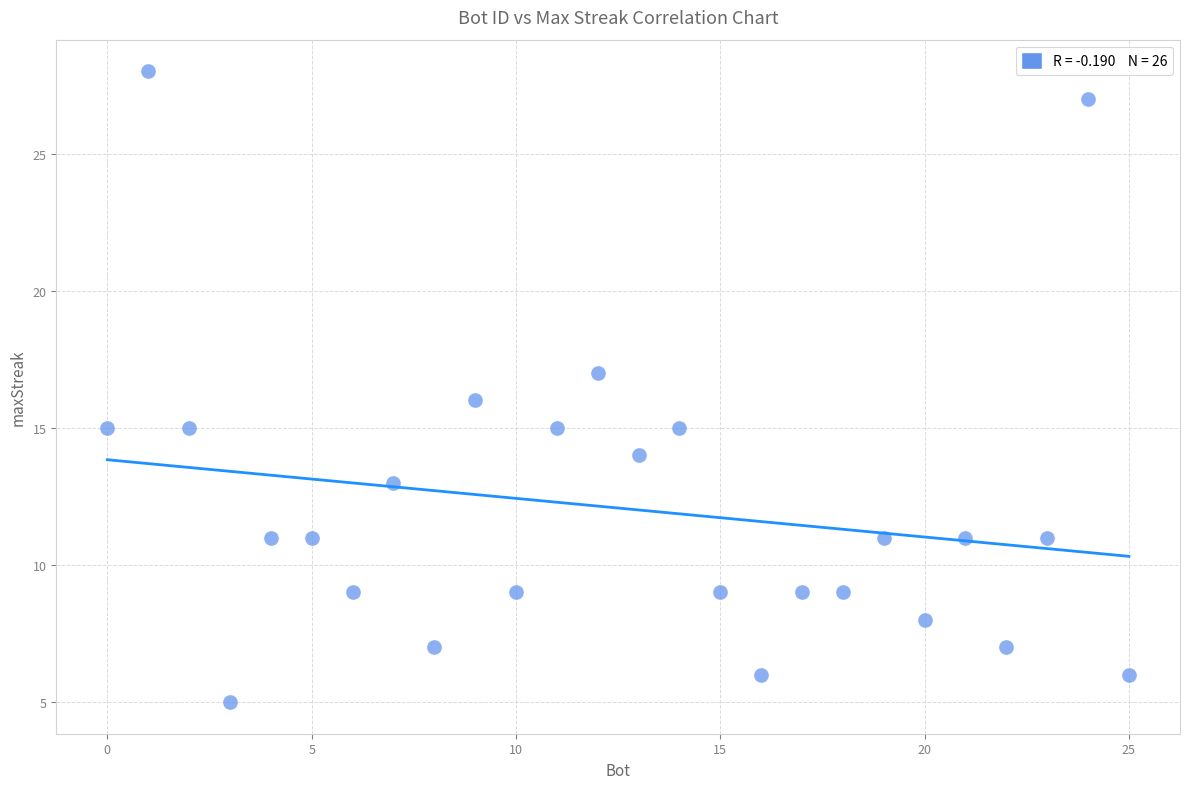

What is the range of X values (max minus min)?

25